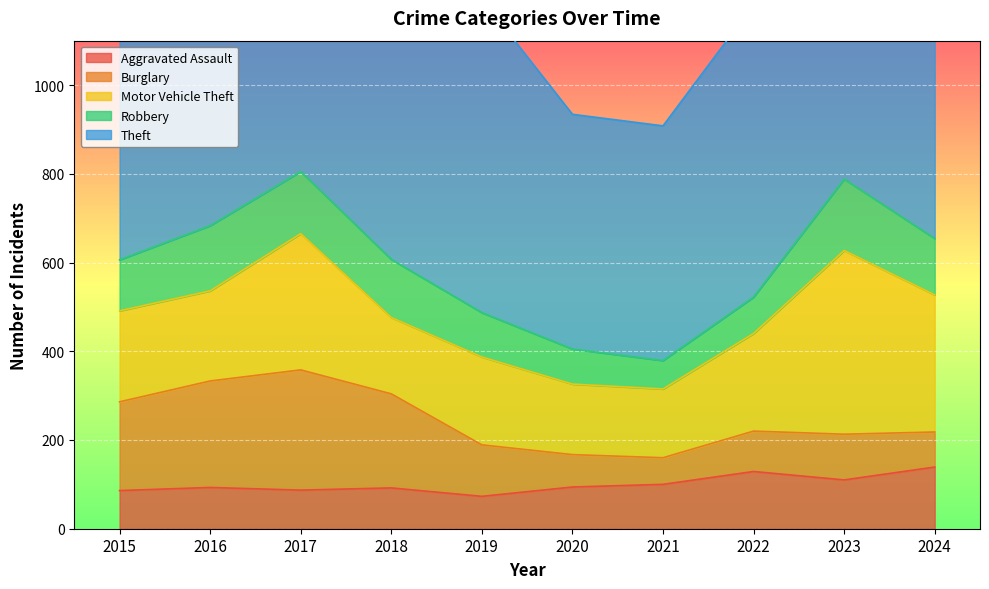

Reading right to left, extract all data points from this chart.

Aggravated Assault: 139	110	129	100	94	73	92	87	93	86
Burglary: 79	103	91	60	73	116	212	271	240	200
Motor Vehicle Theft: 309	414	220	155	159	198	172	307	203	205
Robbery: 127	161	82	64	79	100	131	140	147	115
Theft: 851	746	659	529	529	707	715	716	794	681